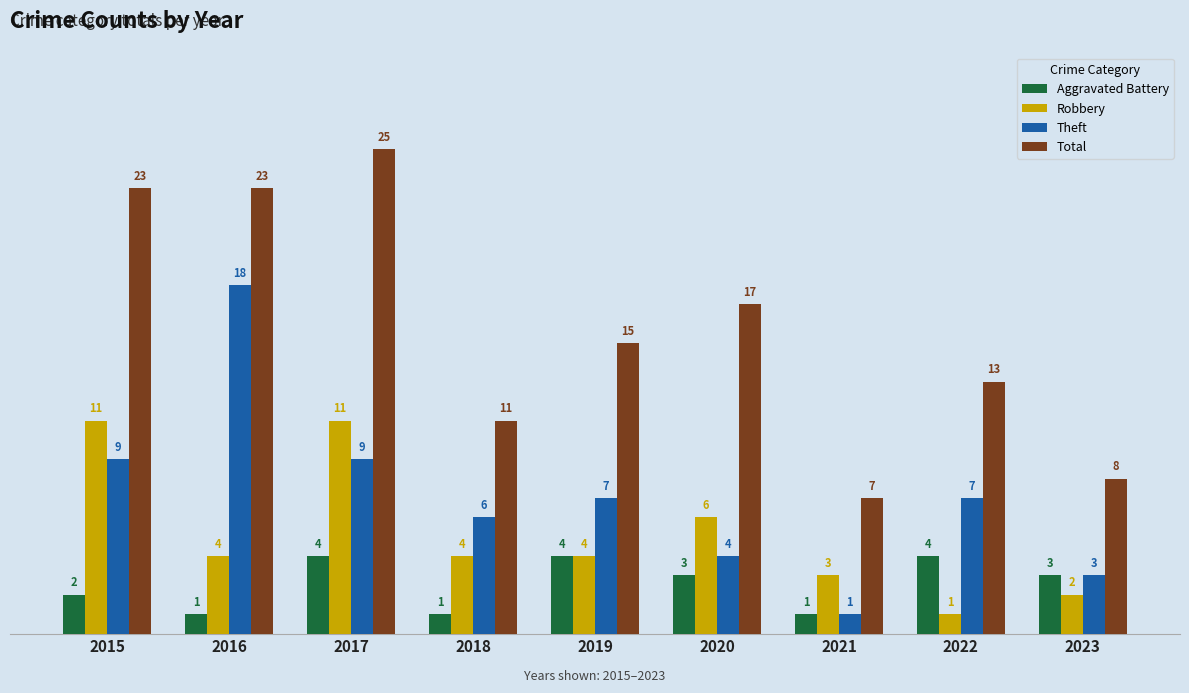

What is the sum of the Total values at 2015 and 2017?

48